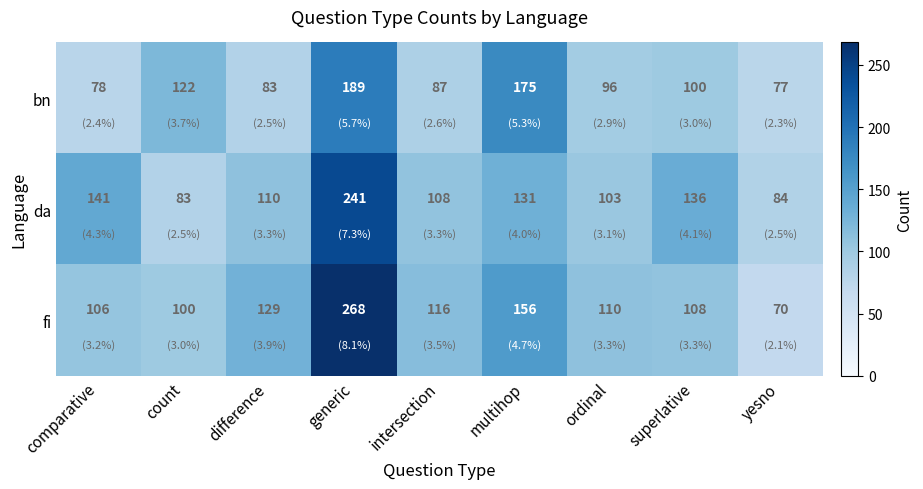

List the series in order of their peak value, lowest first.

bn, da, fi